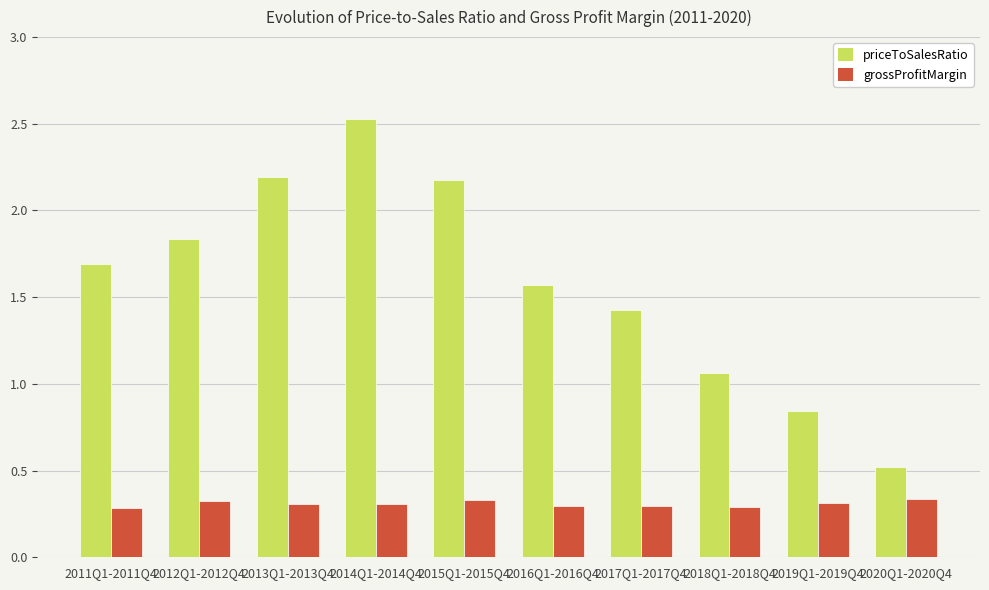

What is the maximum value for priceToSalesRatio?

2.5